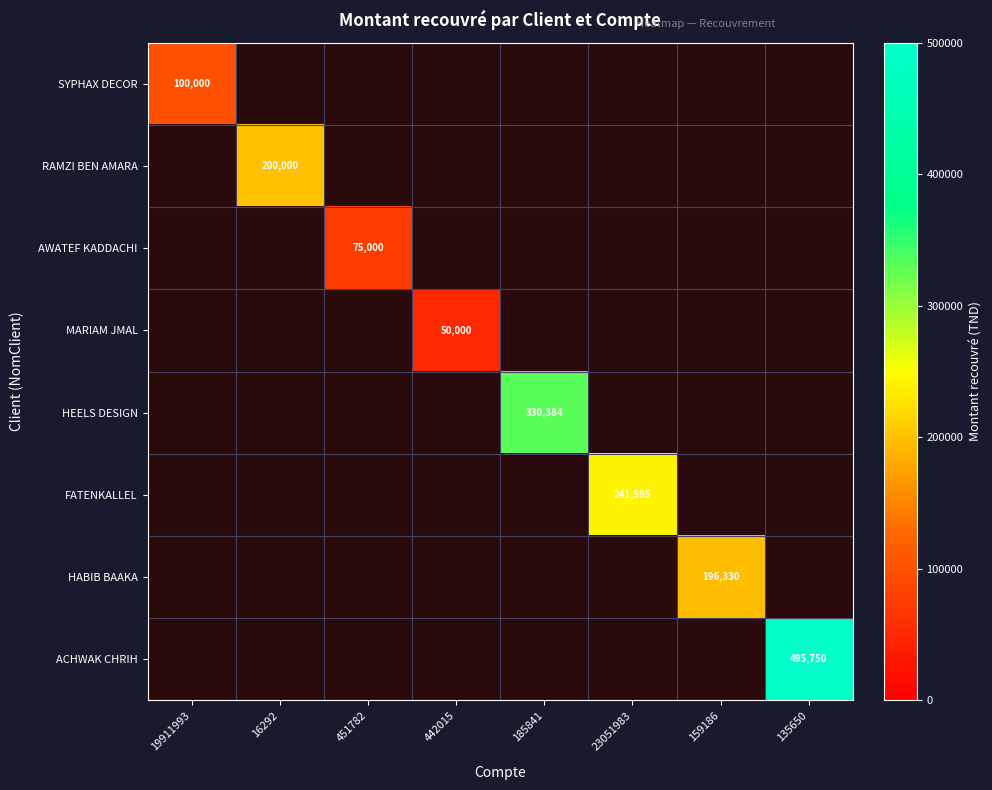

At which label does HEELS DESIGN reach its minimum?

19911993